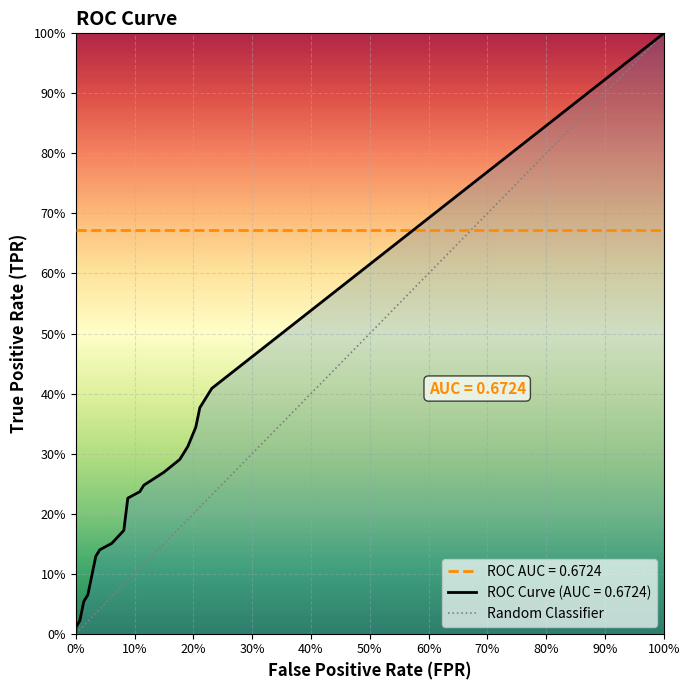

How many positive values are there?

1